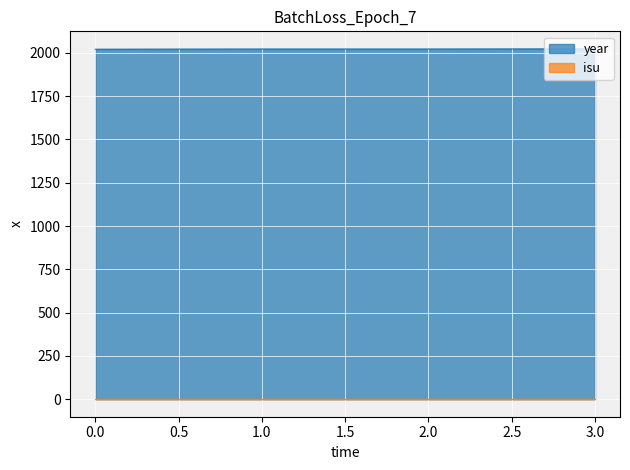

What is the value of the 4th point from the left?

2023